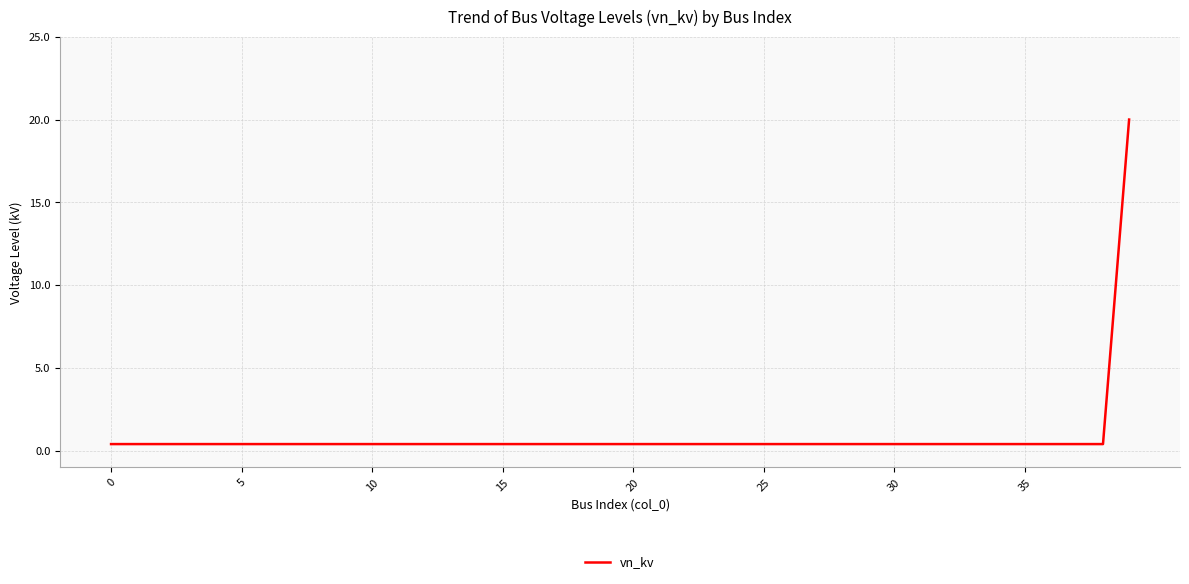

Reading left to right, extract all data points from this chart.

0.4	0.4	0.4	0.4	0.4	0.4	0.4	0.4	0.4	0.4	0.4	0.4	0.4	0.4	0.4	0.4	0.4	0.4	0.4	0.4	0.4	0.4	0.4	0.4	0.4	0.4	0.4	0.4	0.4	0.4	0.4	0.4	0.4	0.4	0.4	0.4	0.4	0.4	0.4	20.0